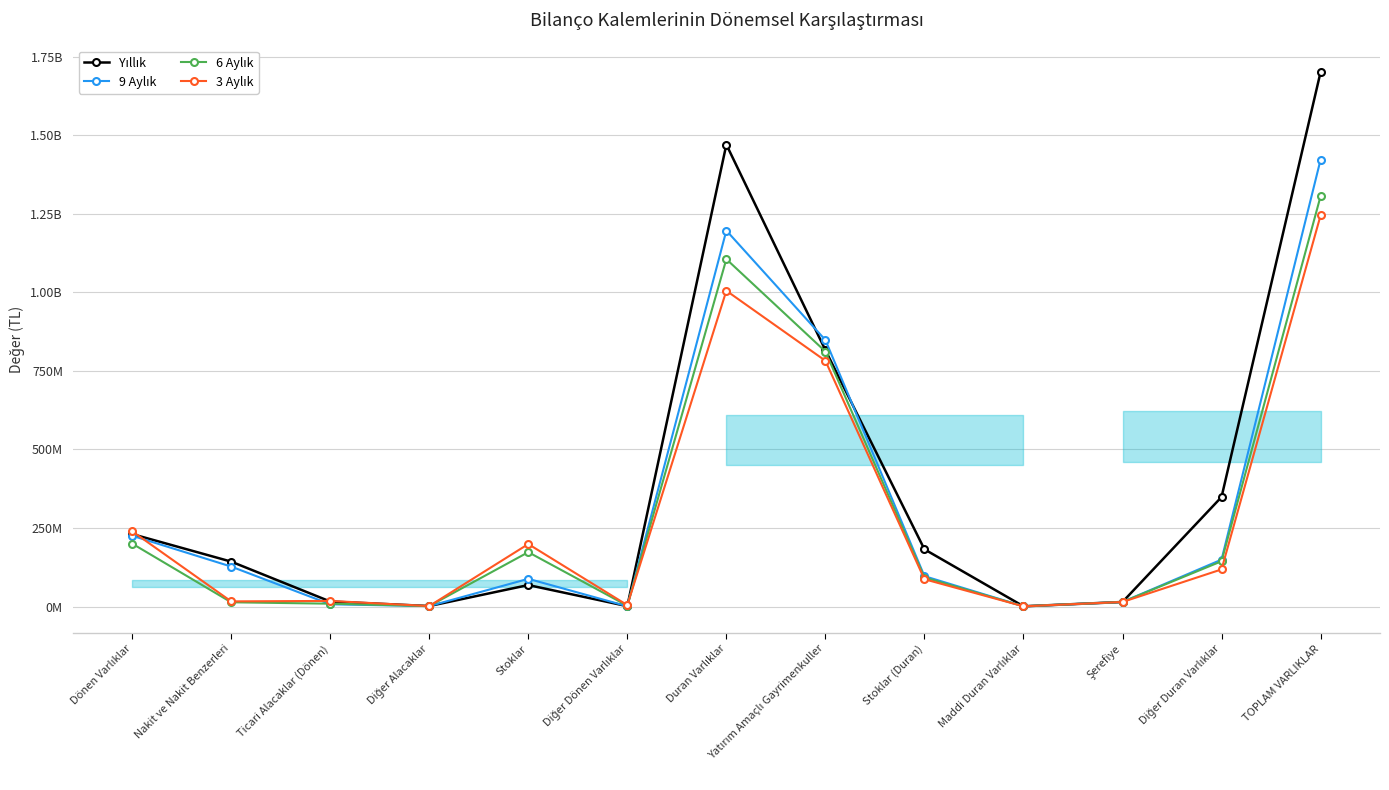

What is the highest value of the 3 Aylık series?

1244999875